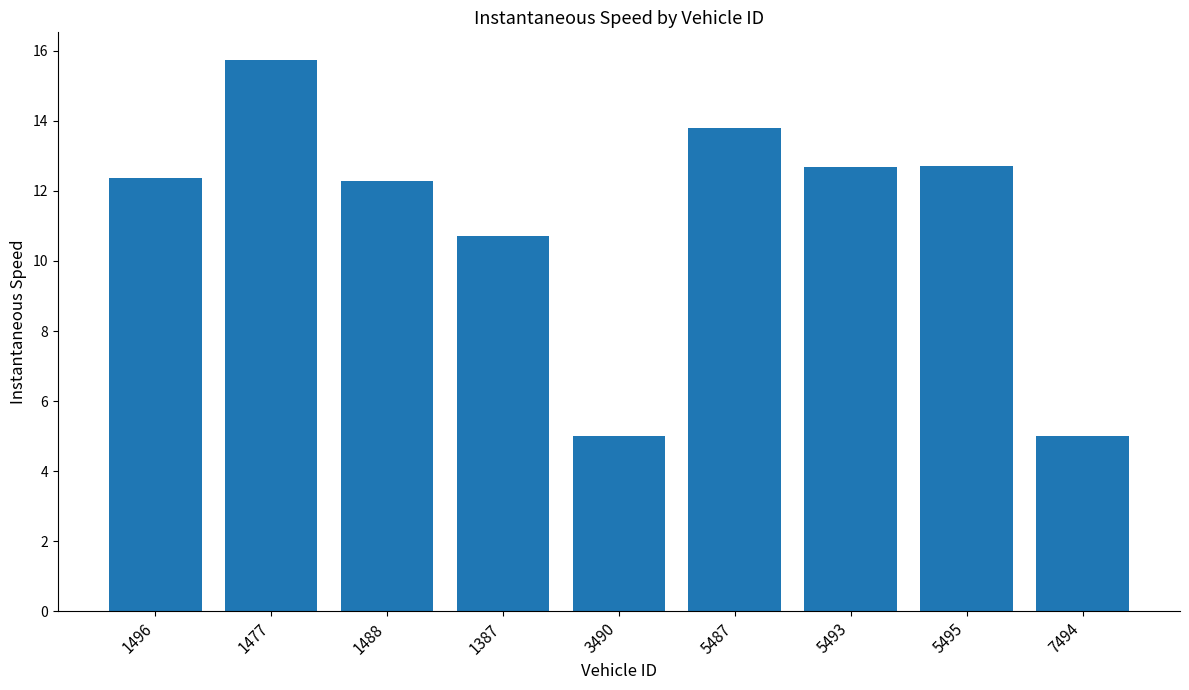

What is the maximum value shown in the chart?

15.7